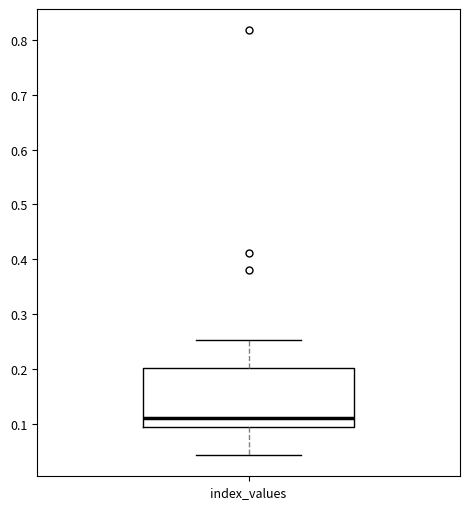

Transcribe this box plot: give where the median line is, the range the box spans, and where the two whiskers end, as read against the y-axis. The values are not printed on the chart, so give them approximately, as read against the axis.

median 0.11, box 0.09 to 0.20, whiskers 0.04 to 0.25